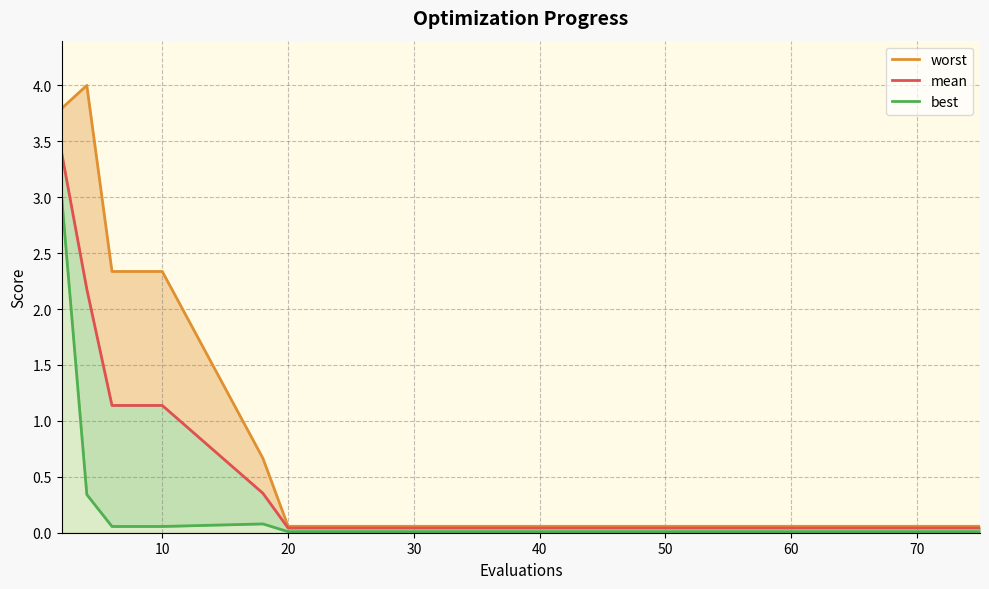

True or false: best and mean intersect in this chart.

False